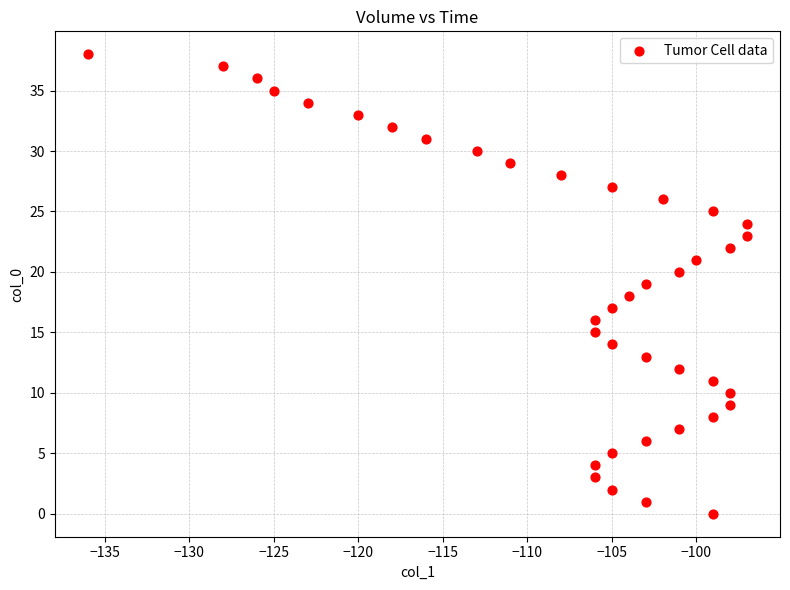

What is the range of X values (max minus min)?

39